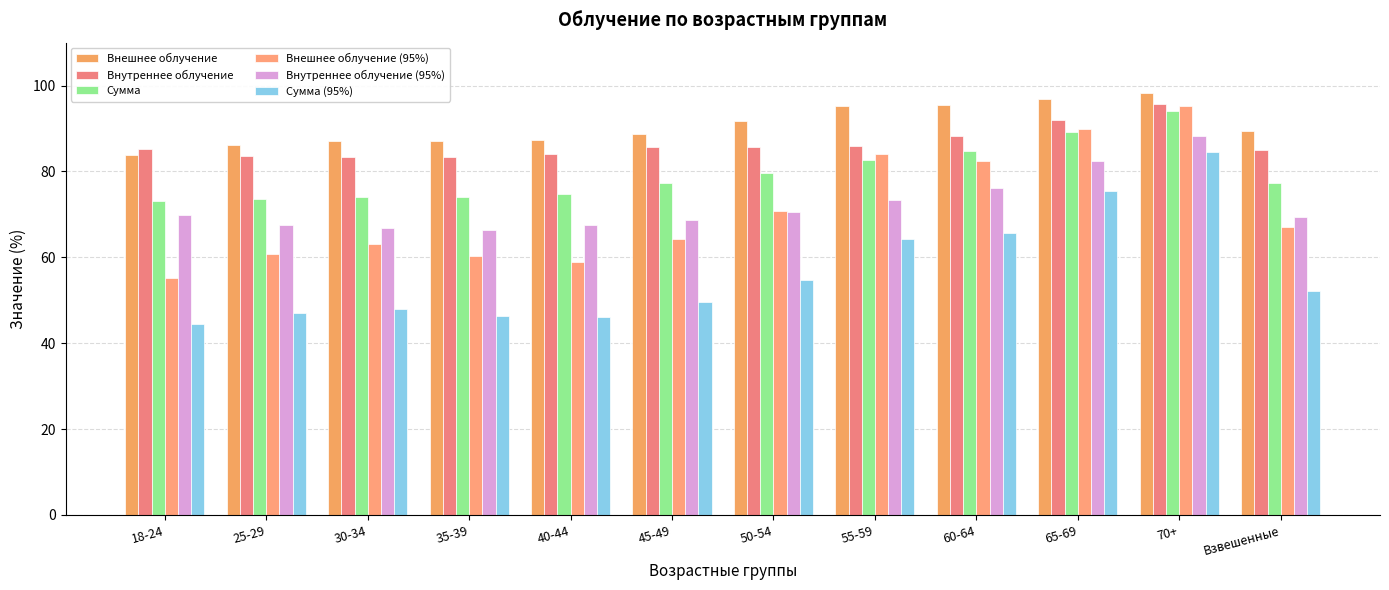

List the labels in order of Внутреннее облучение (95%) value, smallest first.

35-39, 30-34, 40-44, 25-29, 45-49, Взвешенные, 18-24, 50-54, 55-59, 60-64, 65-69, 70+